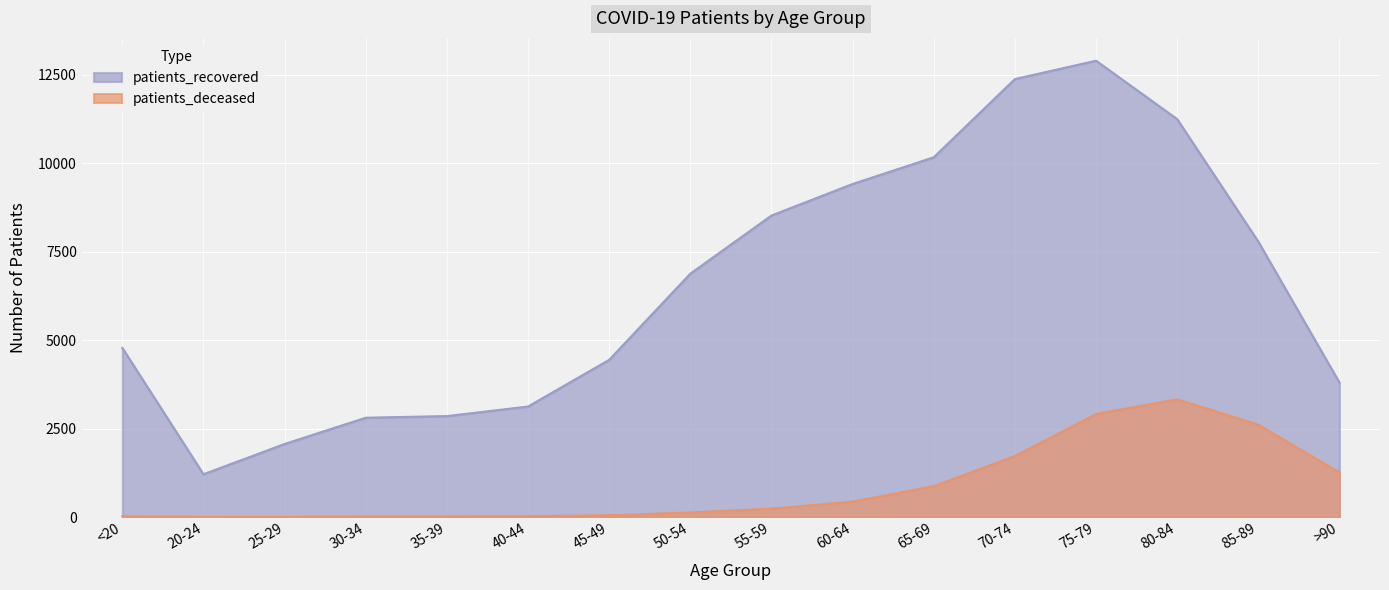

Which label corresponds to the smallest value in the chart?

25-29